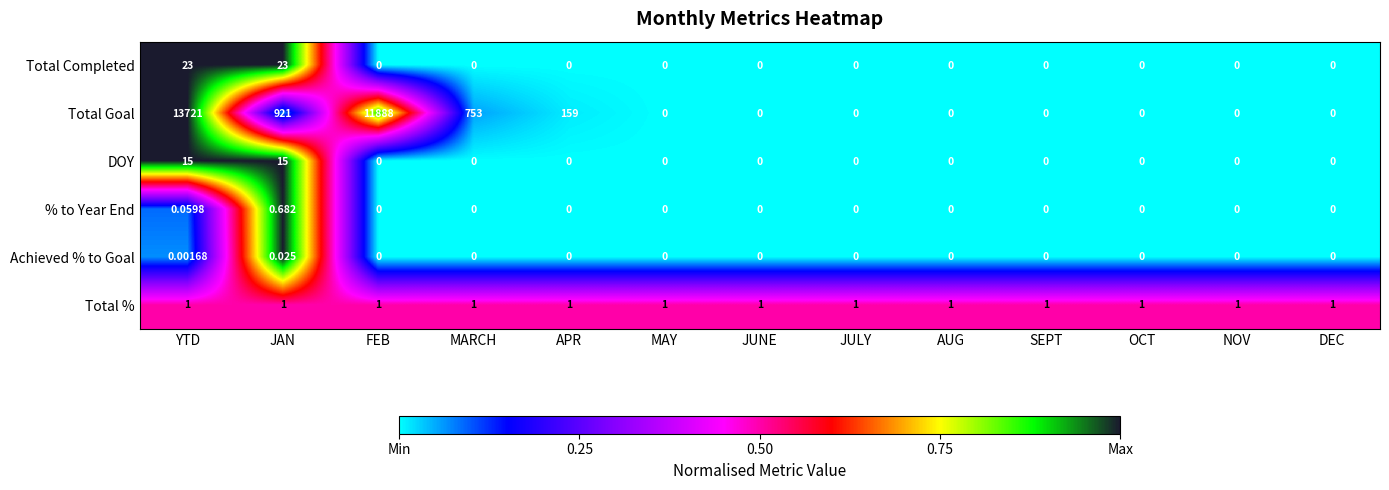

Which series has the largest total across all categories?

Total Goal